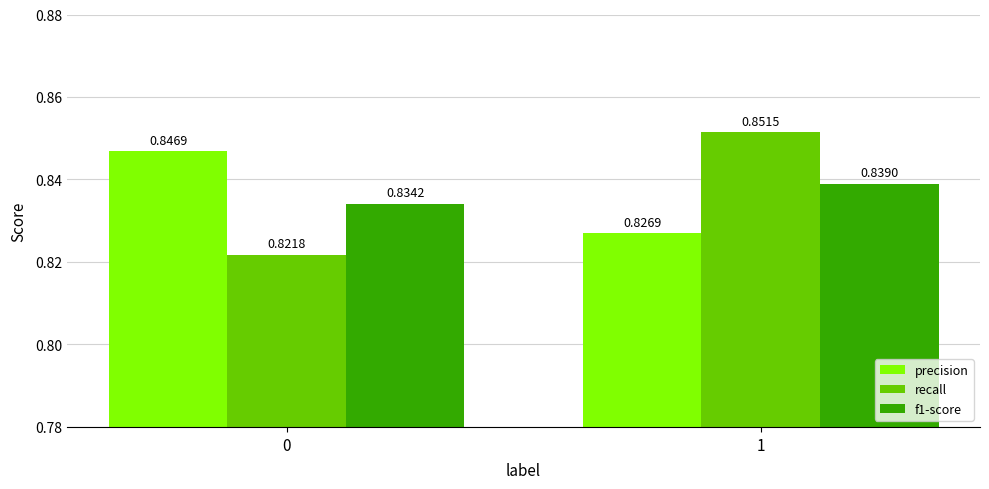

What is the sum of all f1-score values?

1.7